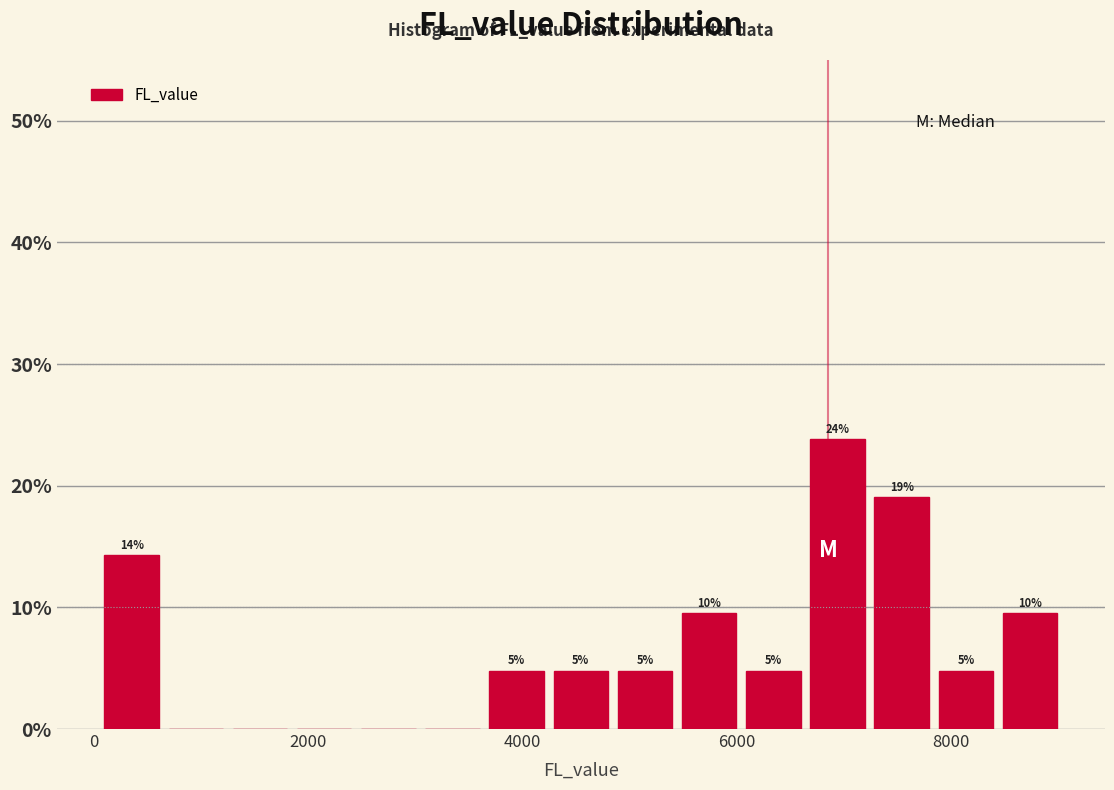

Around what value on the x-axis is the tallest bar? Give the approximate position of its centre, as read against the axis.

7000